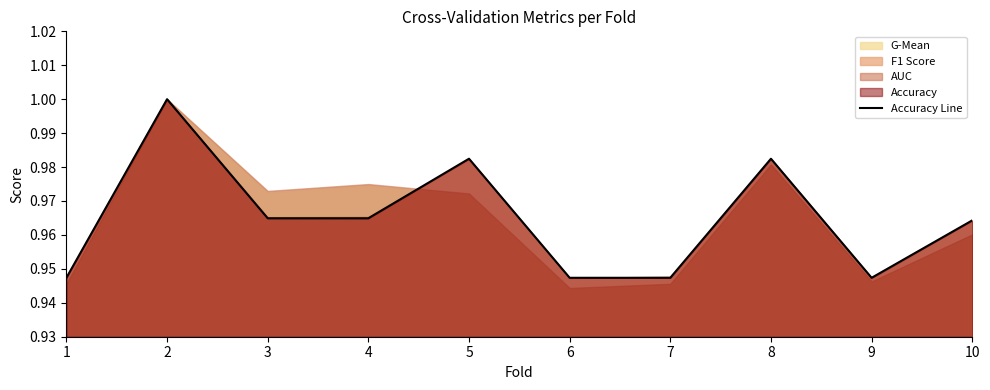

List the labels in order of value, smallest first.

1, 6, 7, 9, 10, 3, 4, 5, 8, 2